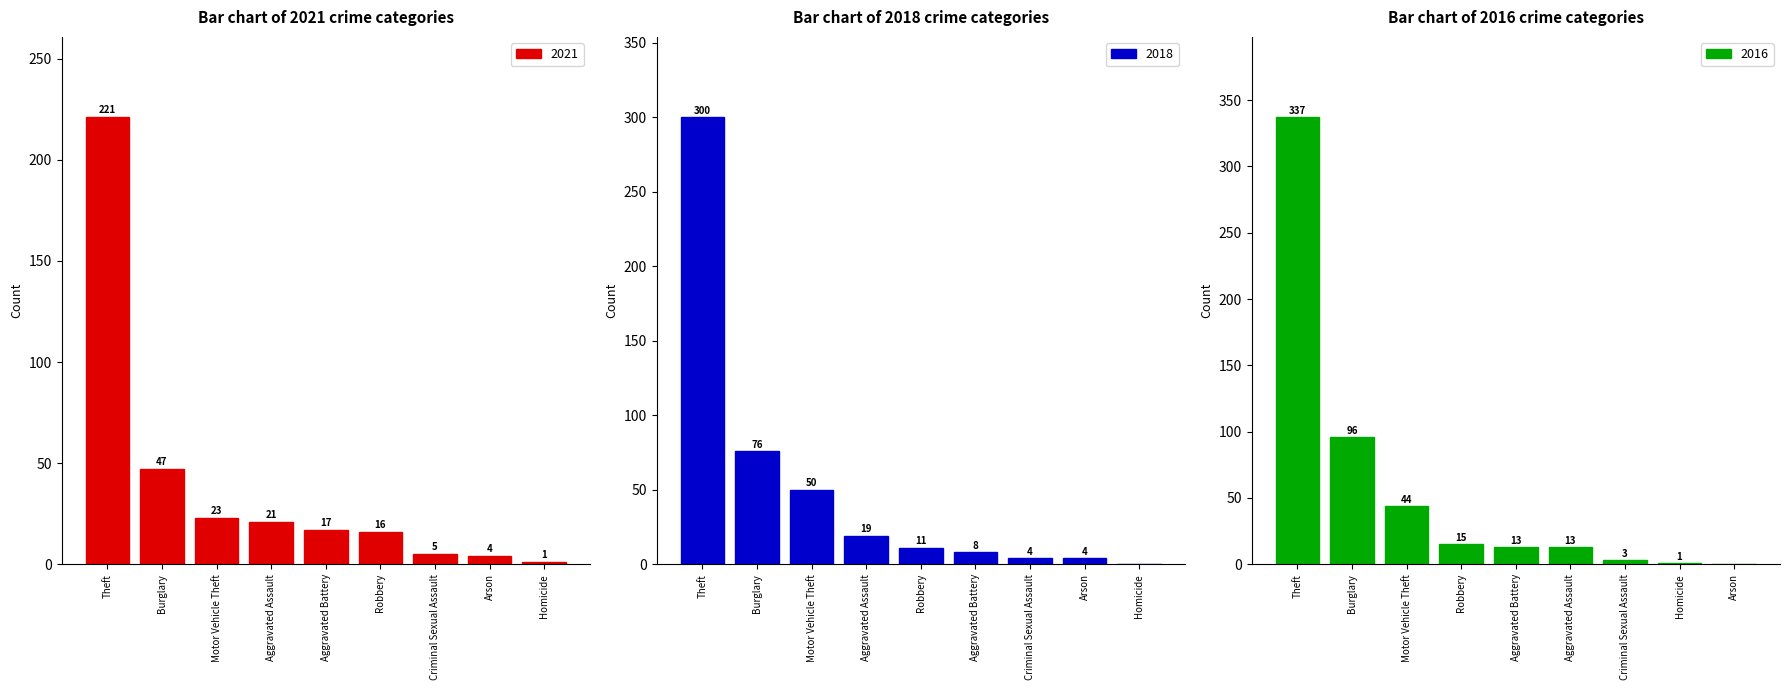

Read the 2021 value at Criminal Sexual Assault.

5